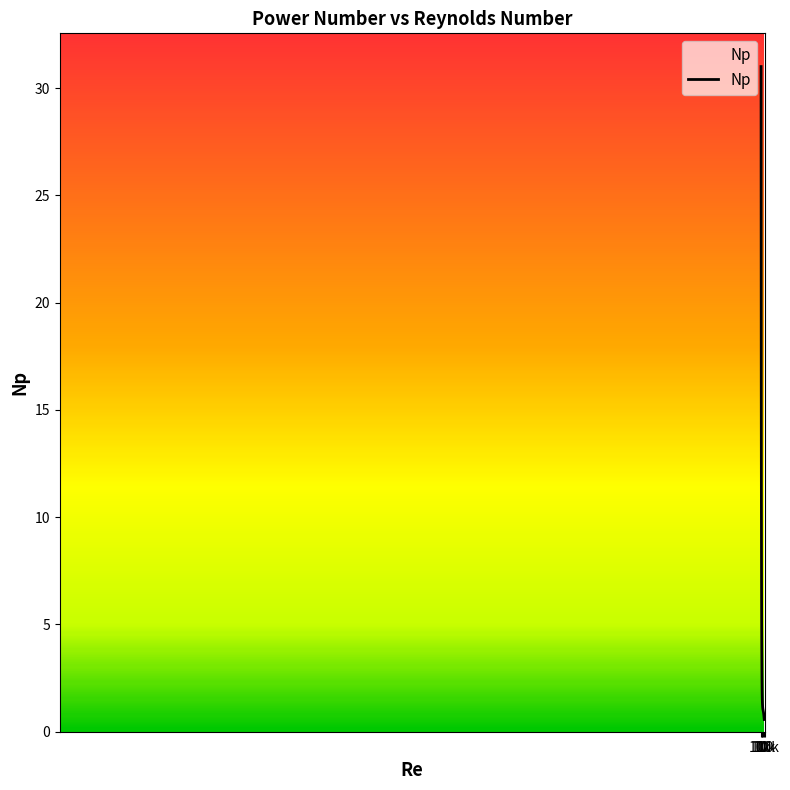

What is the greatest value displayed?

31.0